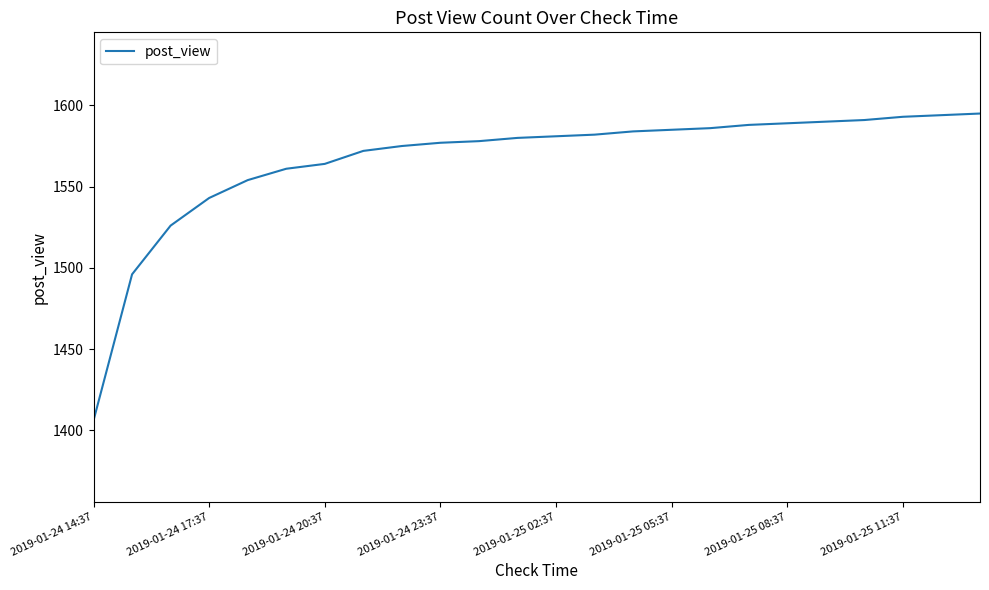

What is the maximum value shown in the chart?

1595